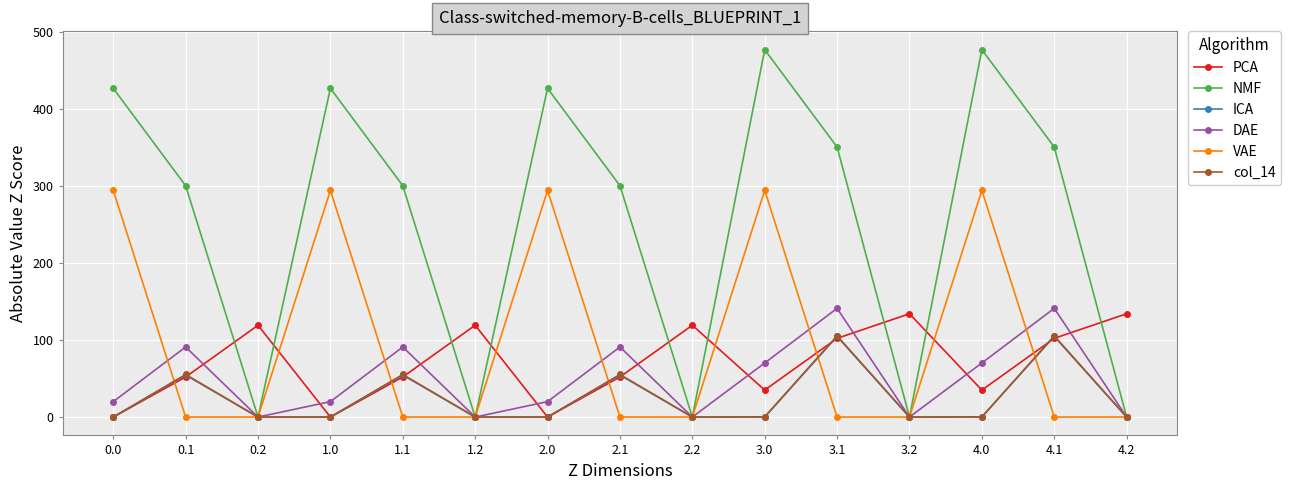

Which series has the largest range (max minus min)?

NMF